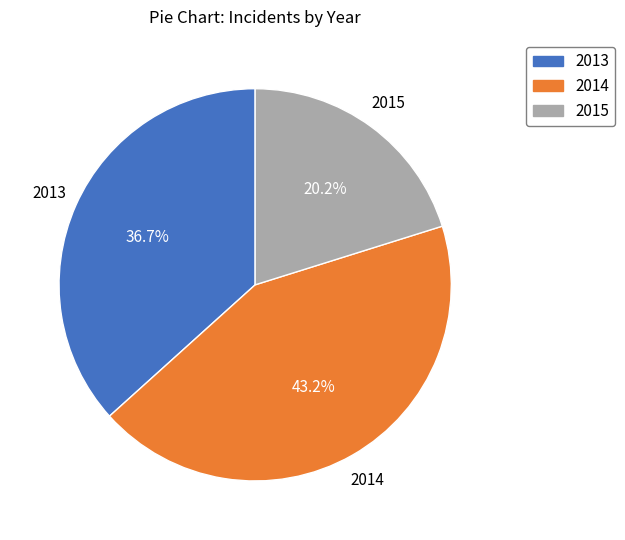

How many segments does this pie chart have?

3